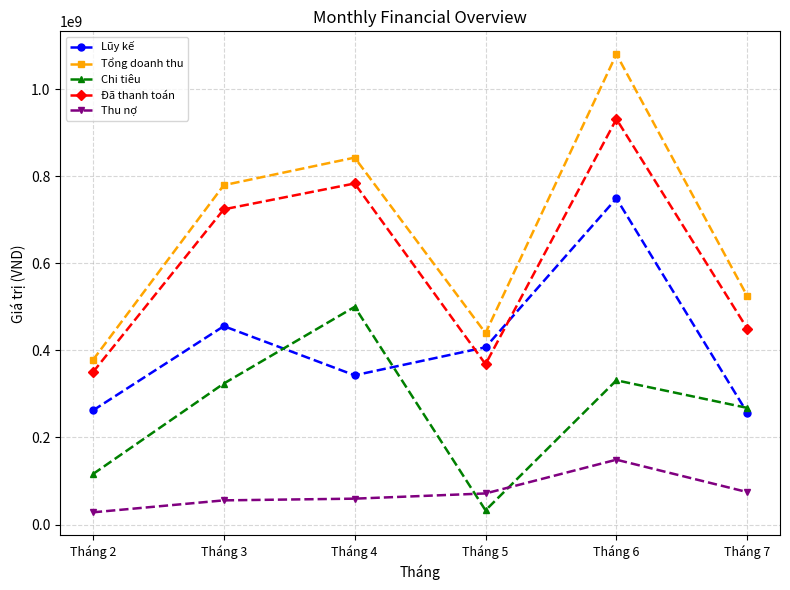

Is it true that Tổng doanh thu equals 842750000 at Tháng 4?

True